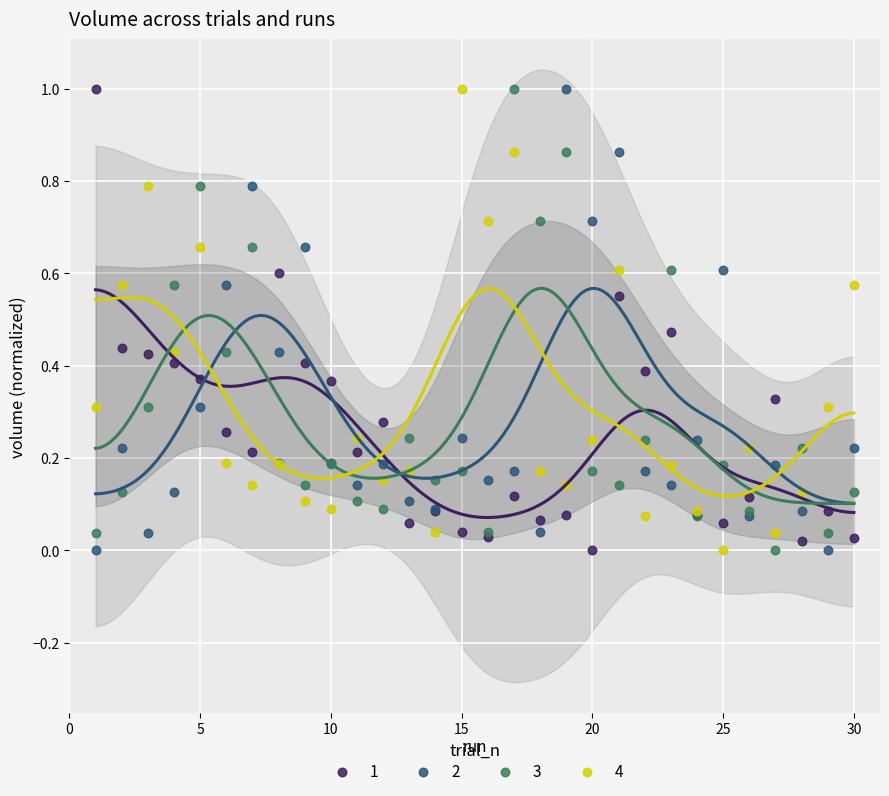

What are all the series names shown in the legend?

1, 2, 3, 4